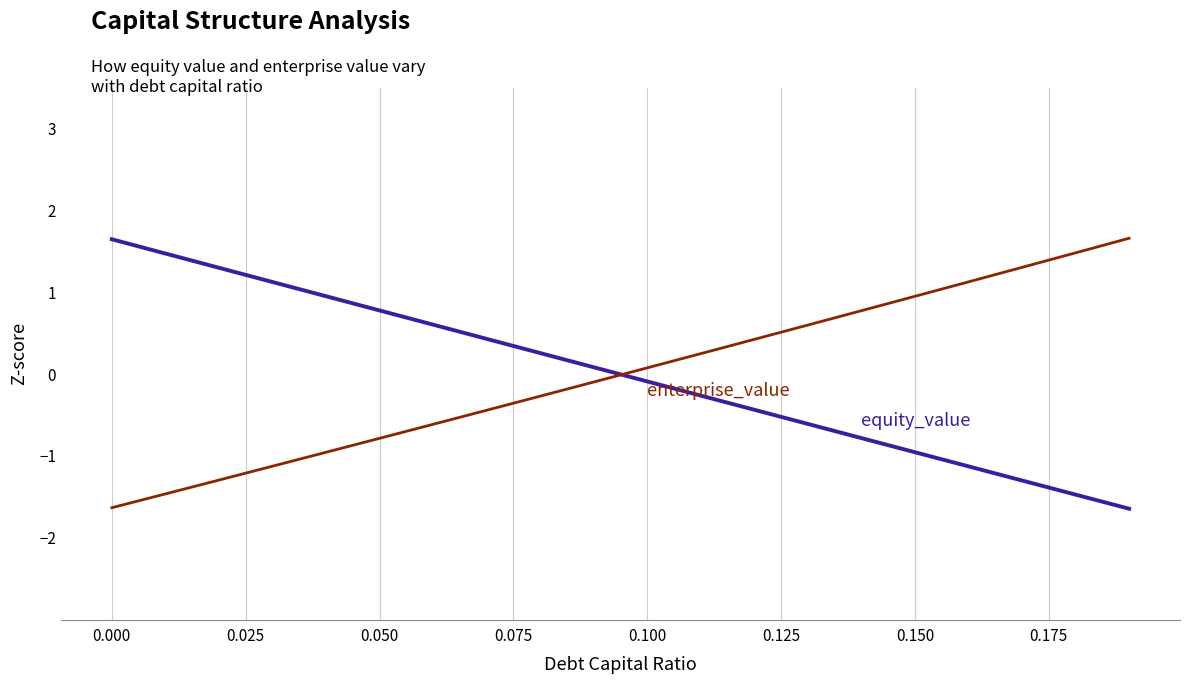

Reading left to right, what are all the values shown in this chart?

equity_value: 1.7	1.5	1.3	1.1	1.0	0.8	0.6	0.4	0.3	0.1	-0.1	-0.3	-0.4	-0.6	-0.8	-1.0	-1.1	-1.3	-1.5	-1.6
enterprise_value: -1.6	-1.5	-1.3	-1.1	-1.0	-0.8	-0.6	-0.4	-0.3	-0.1	0.1	0.3	0.4	0.6	0.8	1.0	1.1	1.3	1.5	1.7